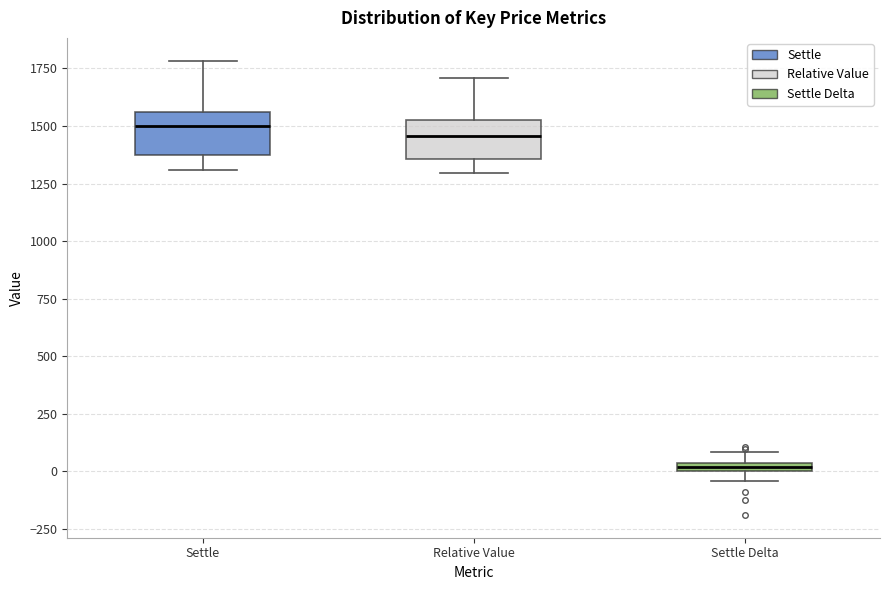

Where does the median line of the box for Settle sit on the y-axis? The values are not printed on the chart, so give them approximately, as read against the axis.

1500